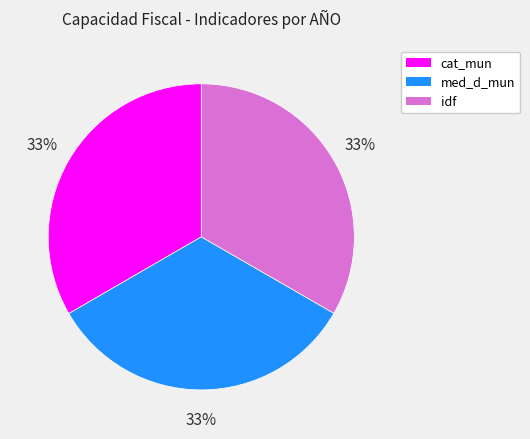

Is there any slice that represents more than half of the pie?

No